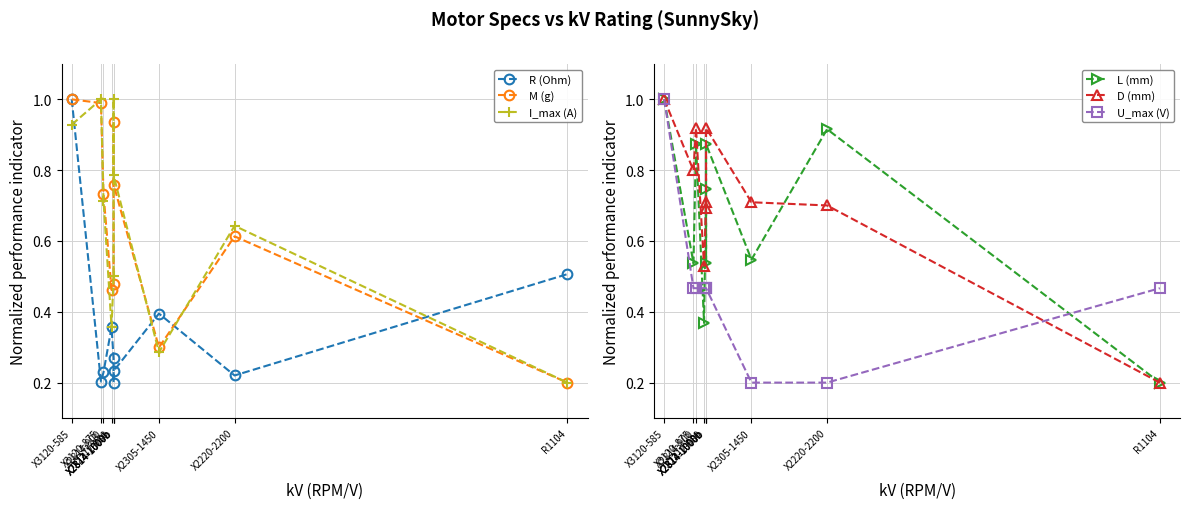

Where is the first local maximum for M (g)?

X2814-1000b